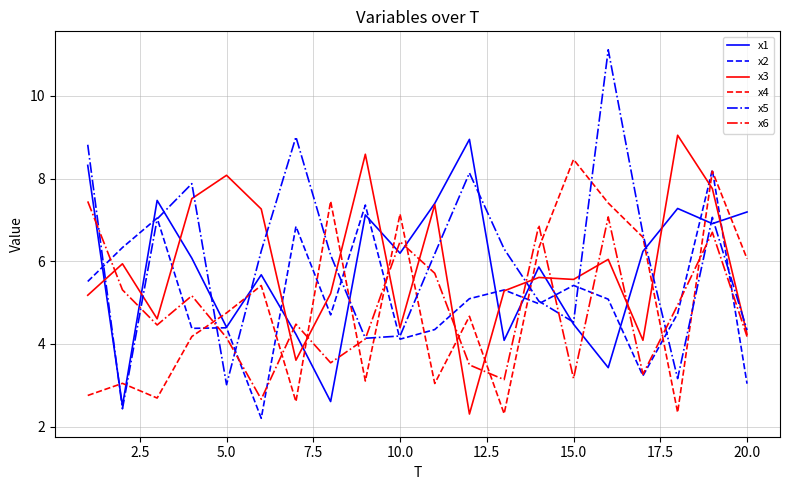

How many intersections are there between x4 and x2?

9